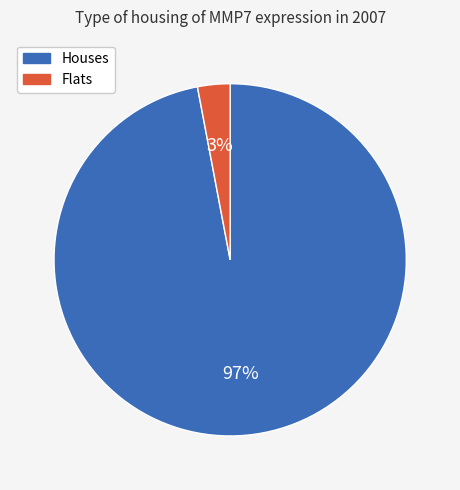

Is the sum of Flats and Houses greater than half?

Yes